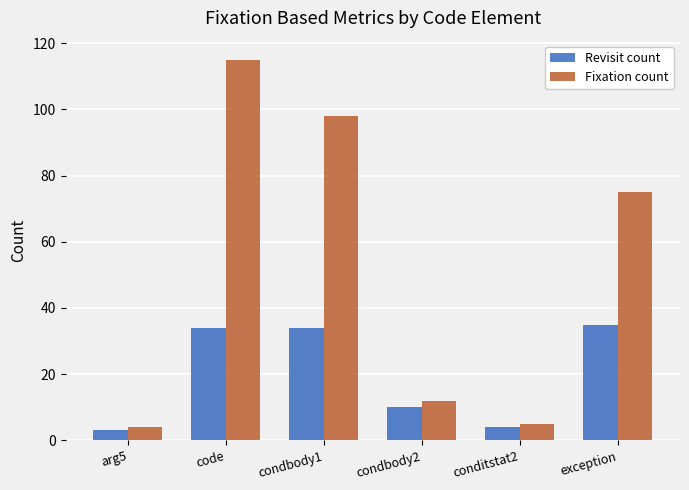

Rank the categories by Fixation count value from highest to lowest.

code, condbody1, exception, condbody2, conditstat2, arg5